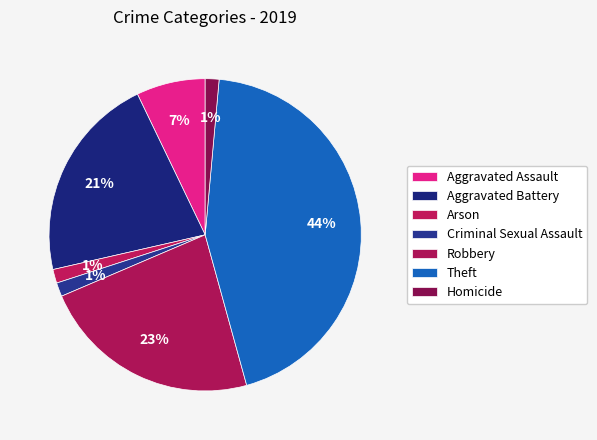

What is the largest slice in the pie chart?

Theft